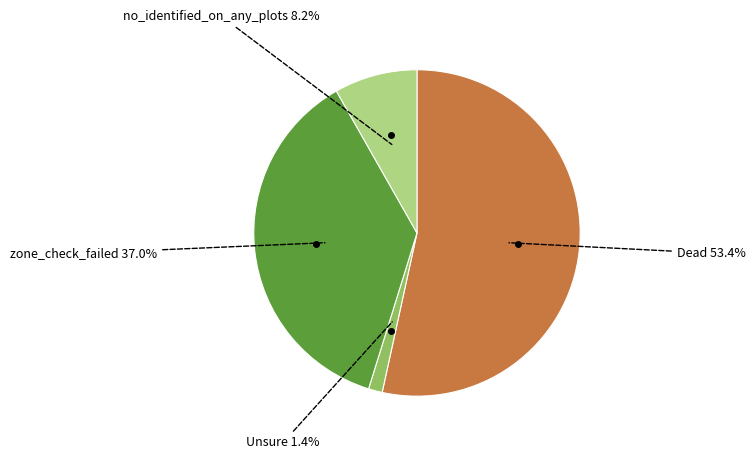

Does any single category account for the majority?

Yes